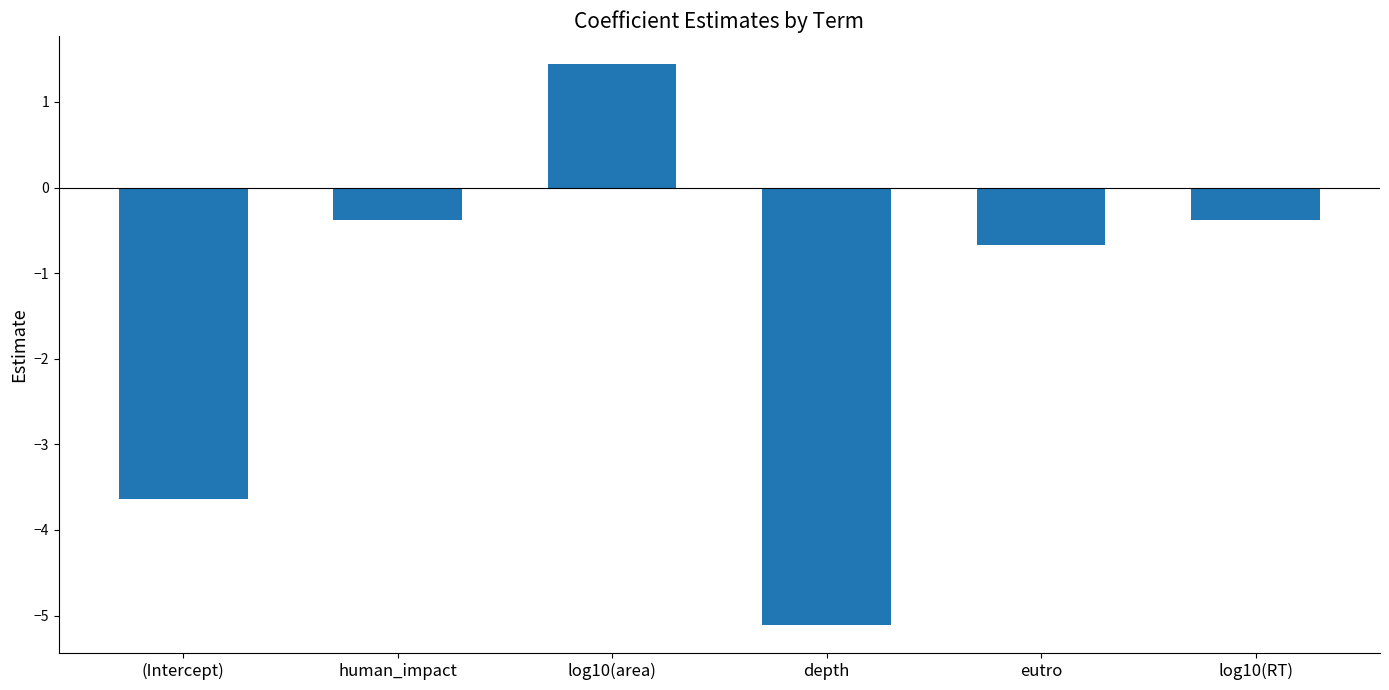

Between log10(area) and depth, which is larger?

log10(area)